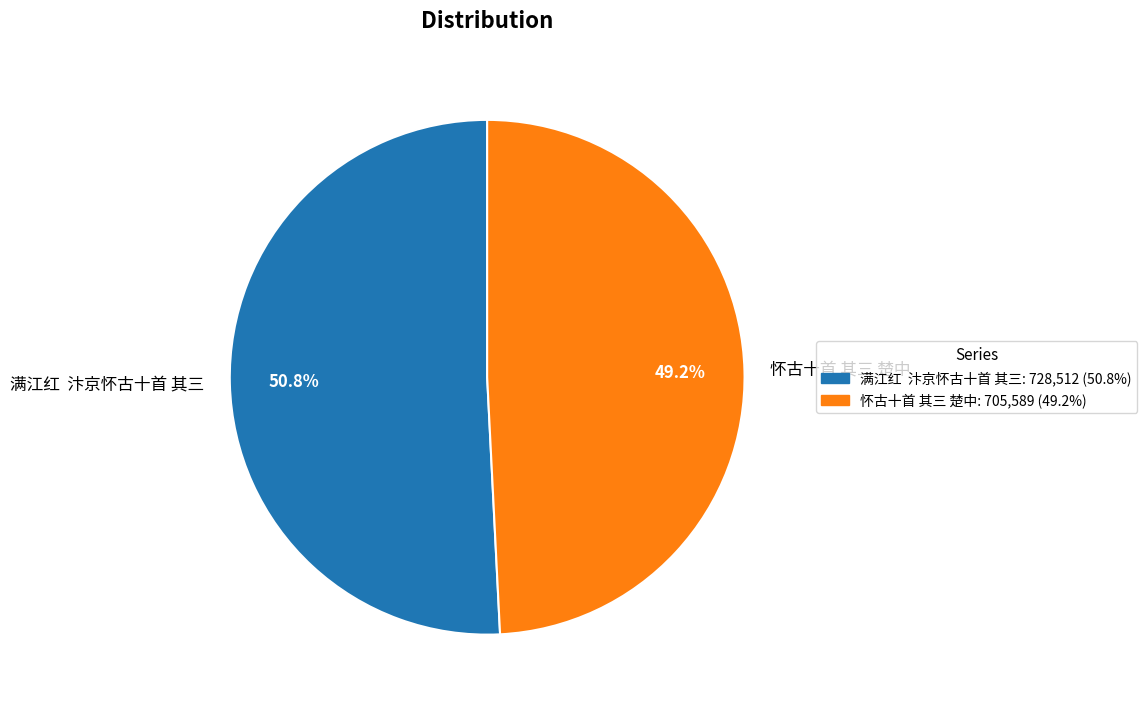

What is the total percentage of 满江红 汴京怀古十首 其三 and 怀古十首 其三 楚中?

100.0%